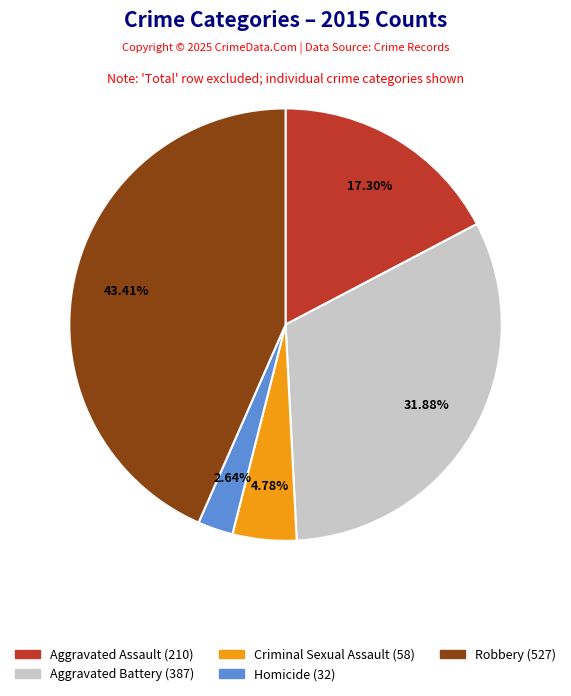

What is the total percentage of Homicide and Robbery?

46.0%